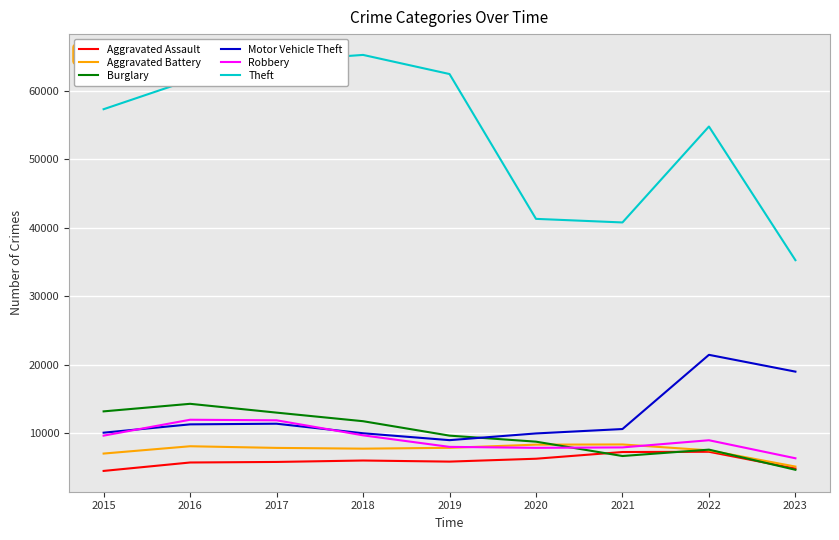

How many values in the Robbery series are below 8965?

4